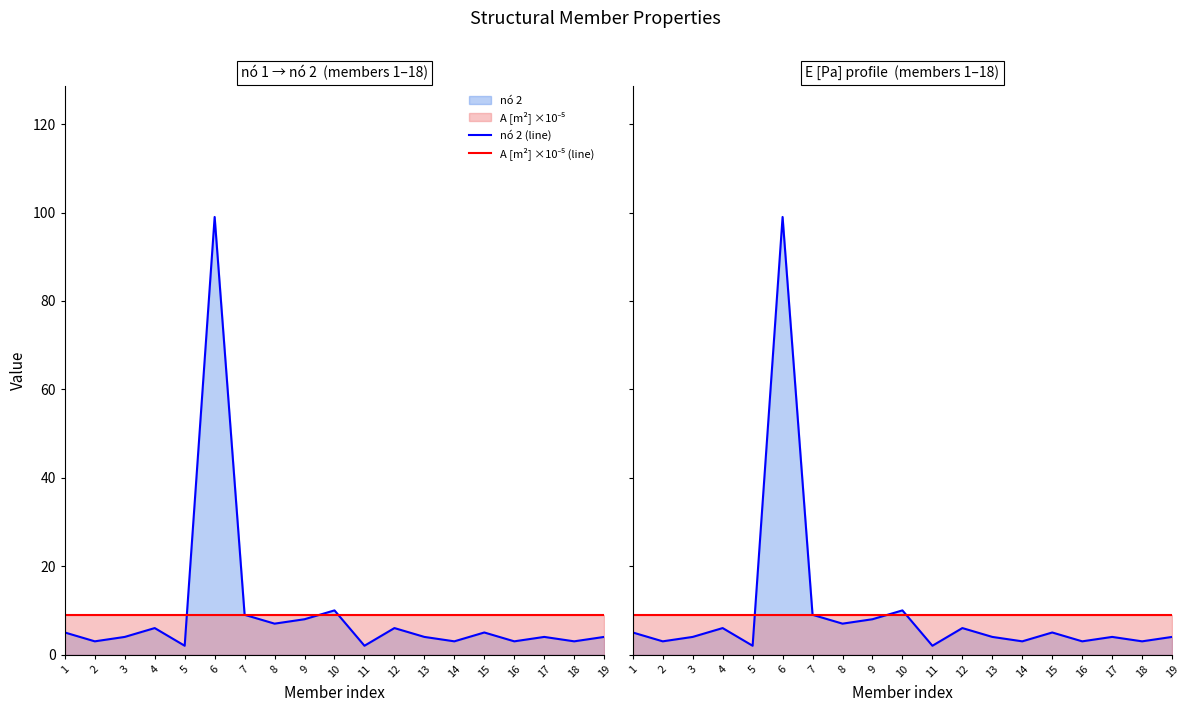

What is the highest value of the nó 2 (line) series?

99